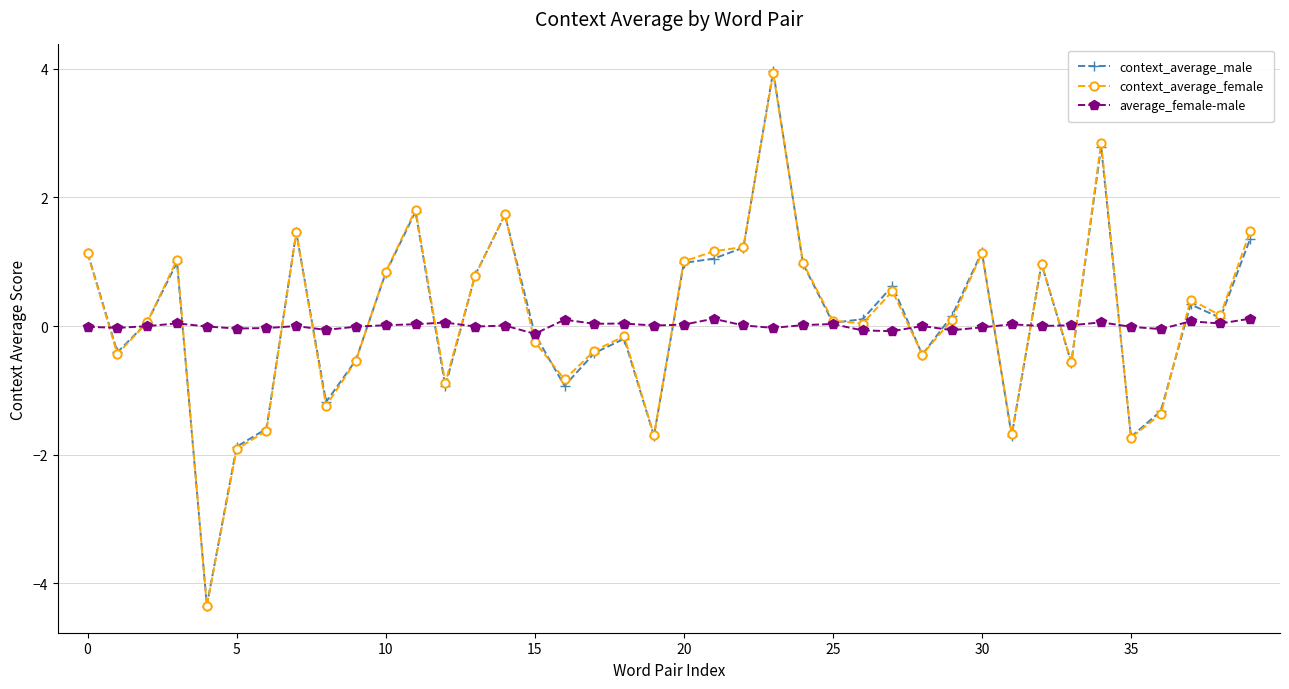

What is the maximum value shown in the chart?

4.0